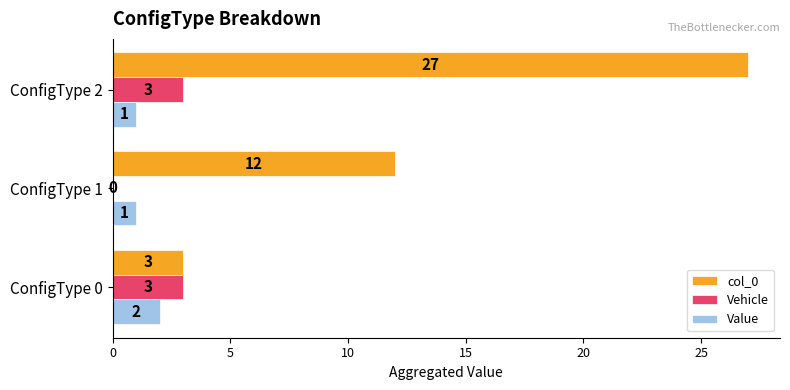

How many Value values are between 1 and 2?

3